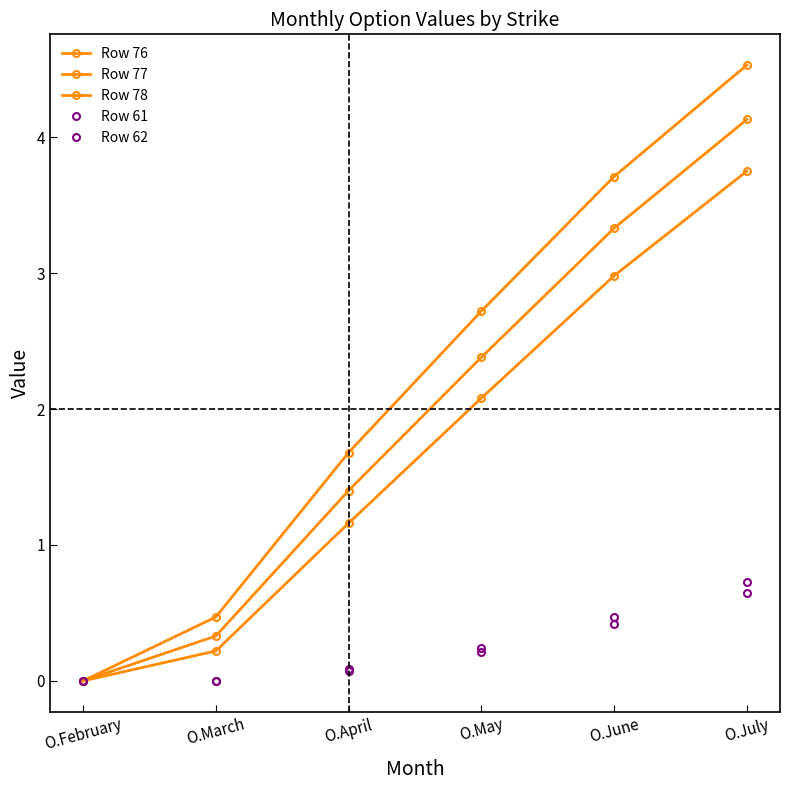

Rank the categories by Row 78 value from highest to lowest.

O.July, O.June, O.May, O.April, O.March, O.February